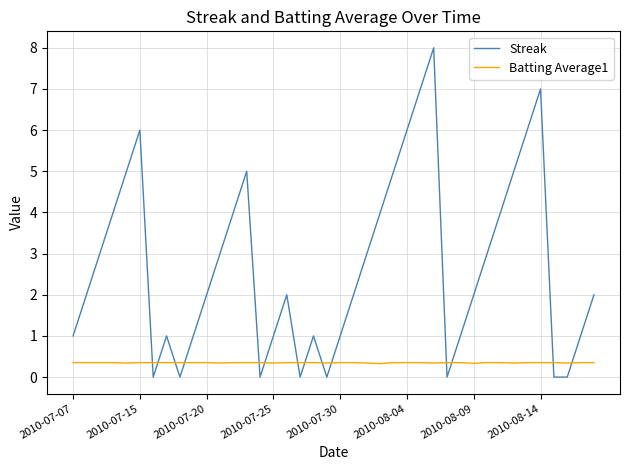

After their last crossing, which series has the higher values: Batting Average1 or Streak?

Streak